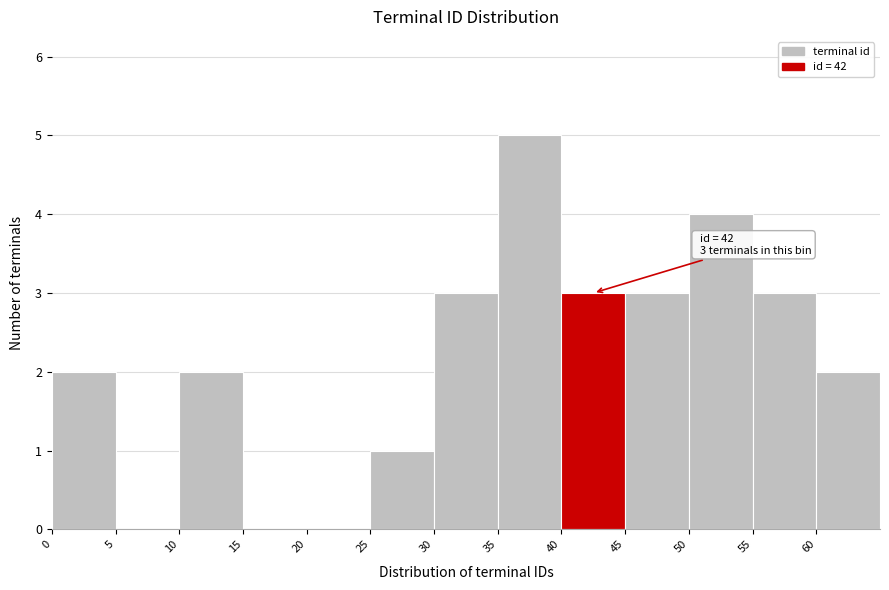

Which range on the x-axis has the tallest bar?

35 to 40